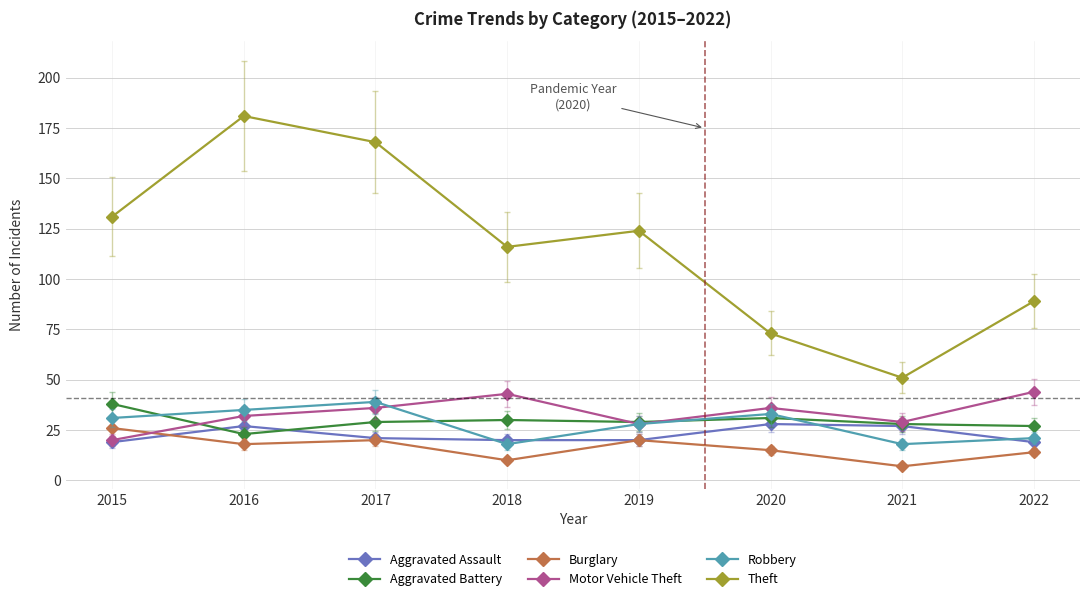

Count the number of data series in this chart.

6